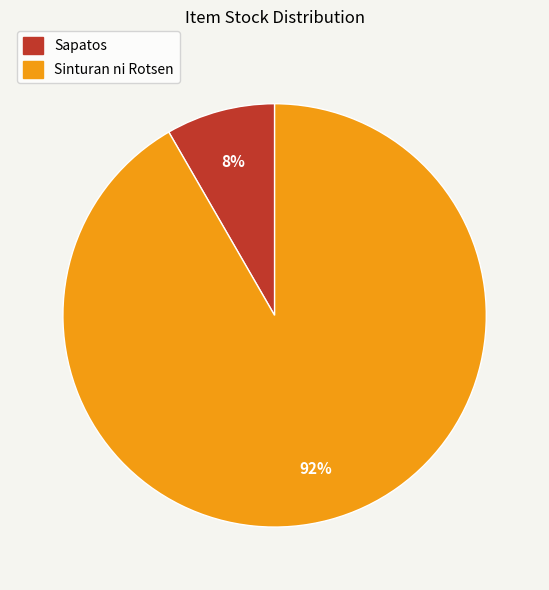

Is it true that Sapatos is 20% of the pie?

False